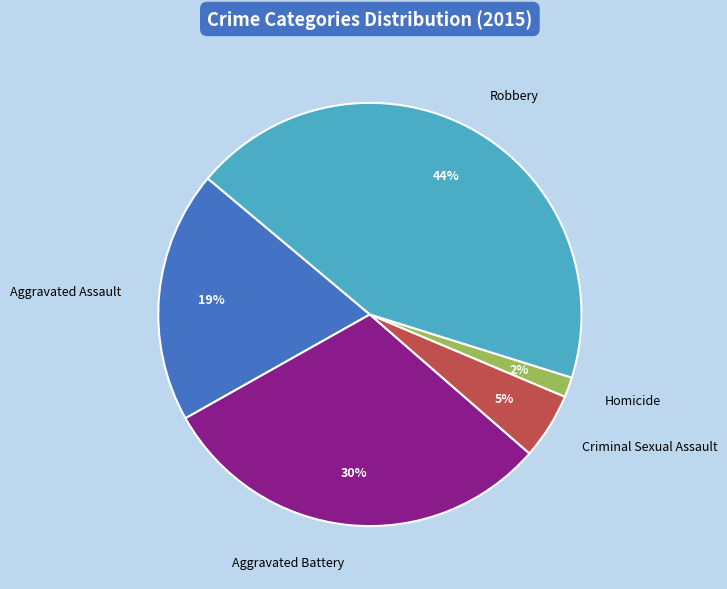

Which slice is the largest?

Robbery